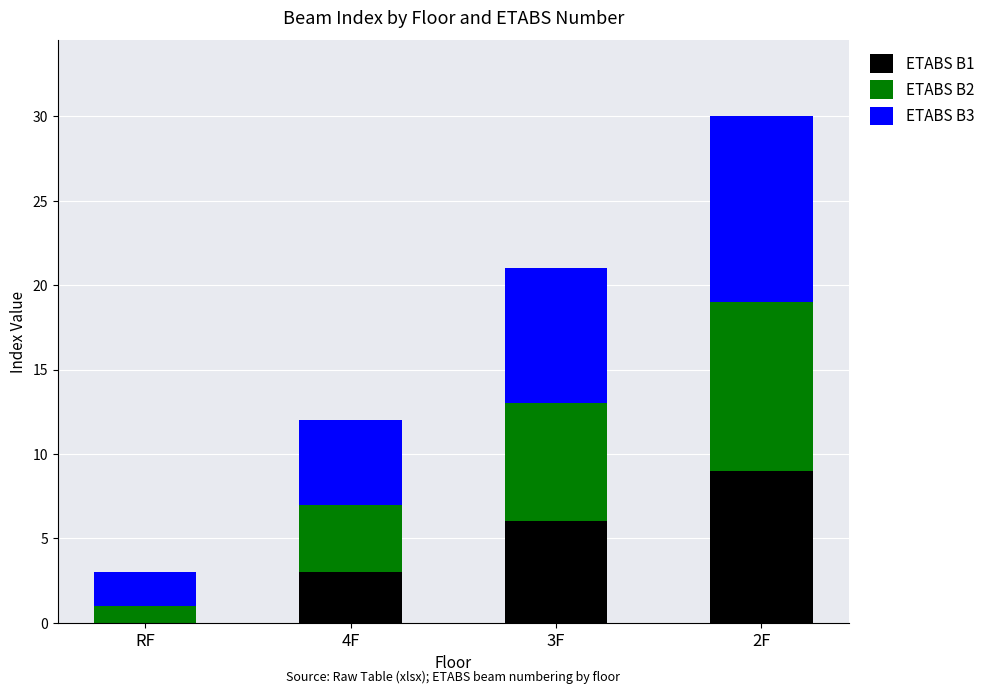

Is it true that ETABS B1 equals 0 at RF?

True